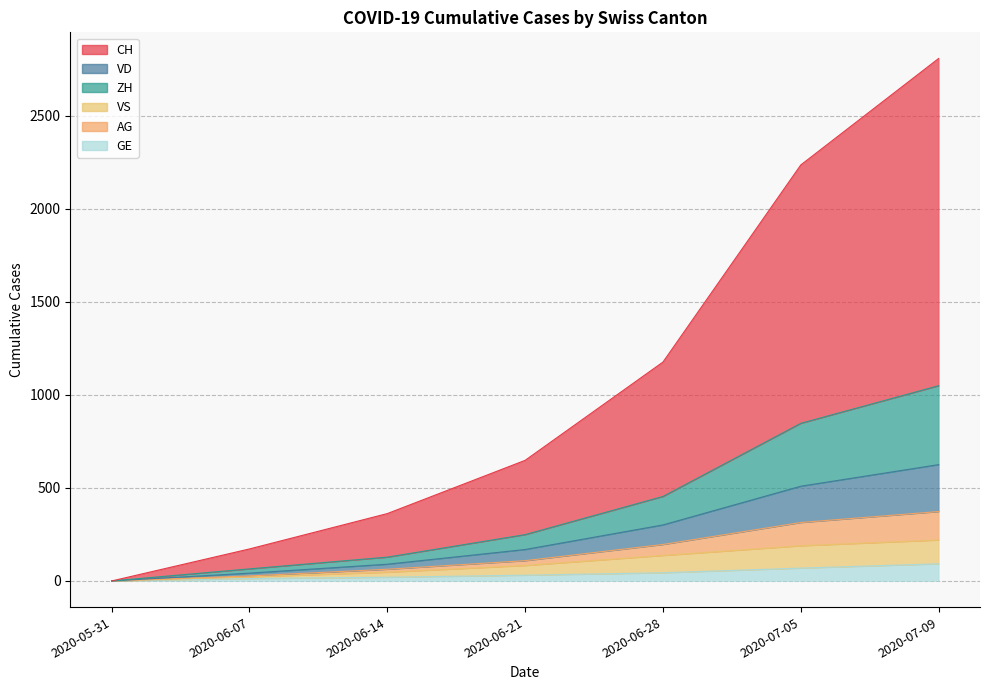

What position from the left is 2020-06-28?

5